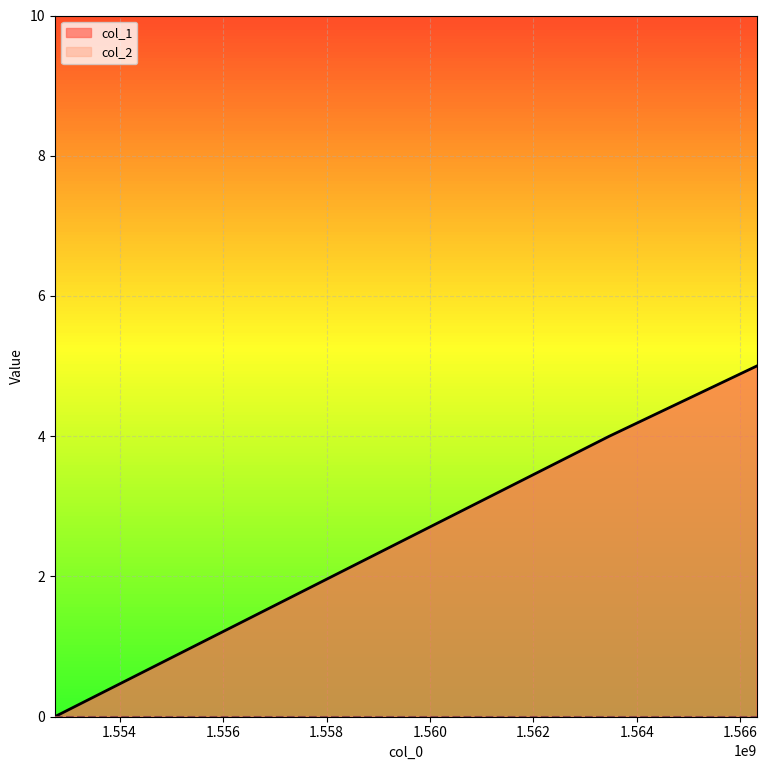

Reading left to right, what are all the values shown in this chart?

1552746658=0	1563466623=4	1566314253=5